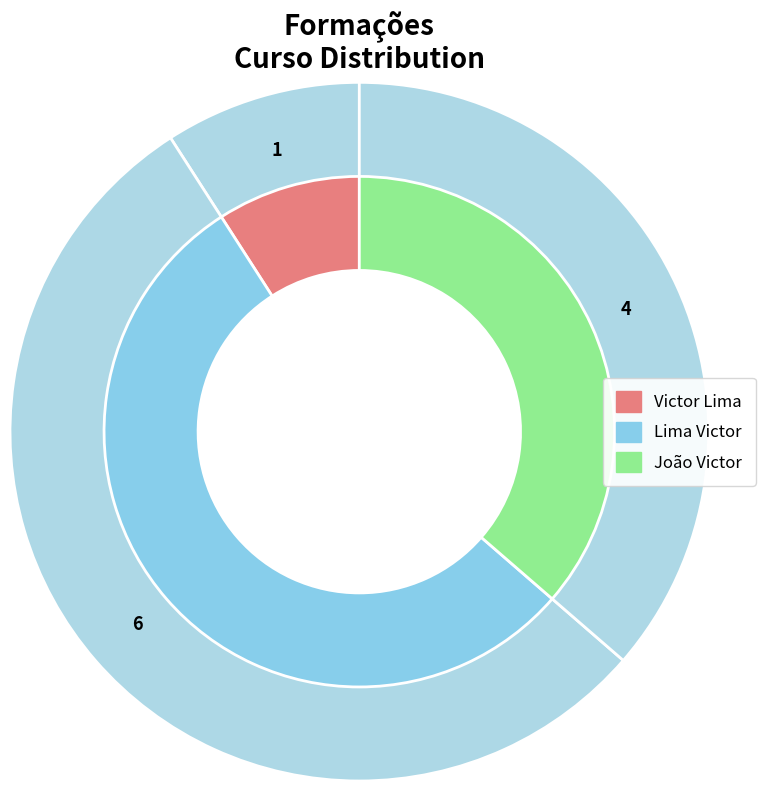

Is it true that Lima Victor is 65% of the pie?

False